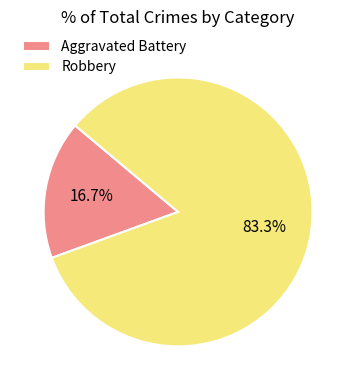

True or false: Aggravated Battery accounts for 17% of the total.

True